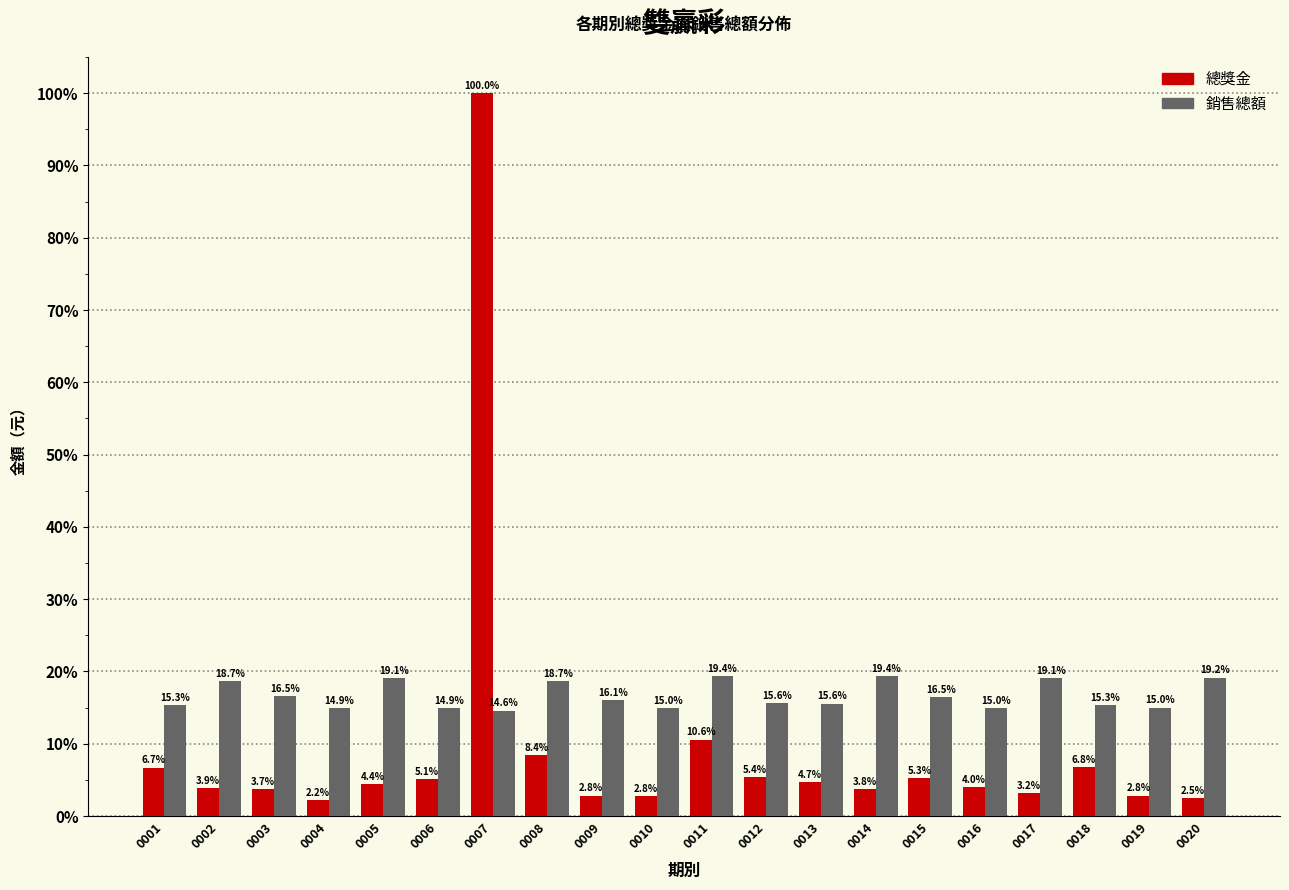

At which label does 銷售總額 first exceed 16?

0002